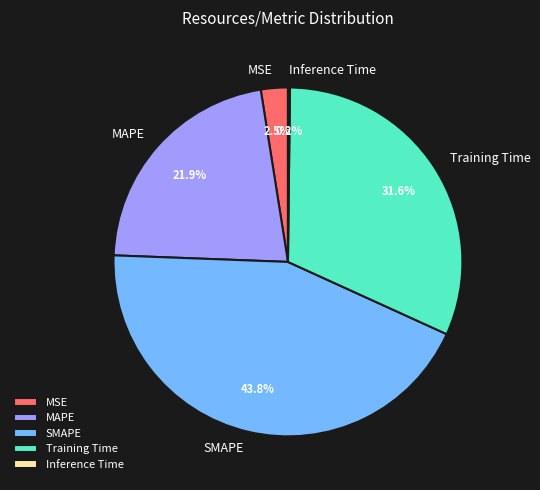

Is there a majority slice in this chart?

No